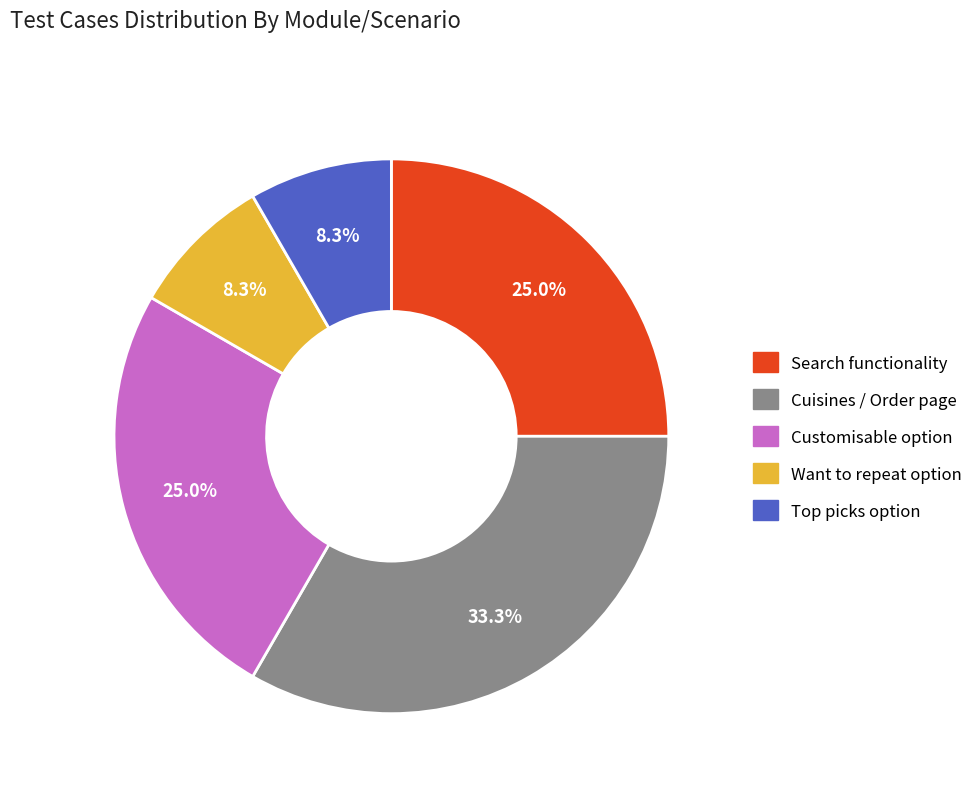

What is the total percentage of Customisable option and Want to repeat option?

33.3%